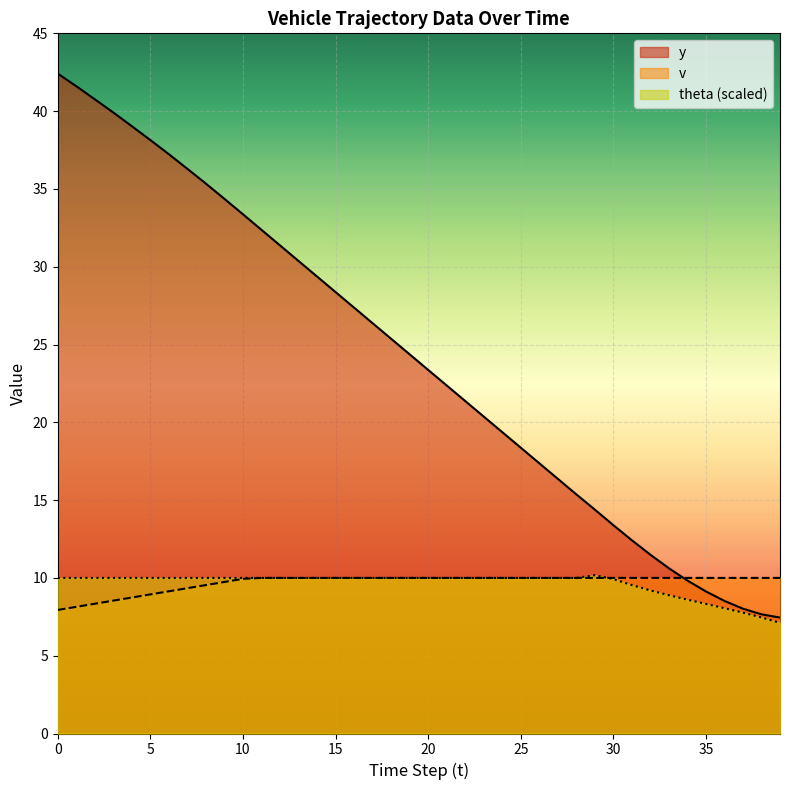

Does the chart display data point markers on the line(s)?

No